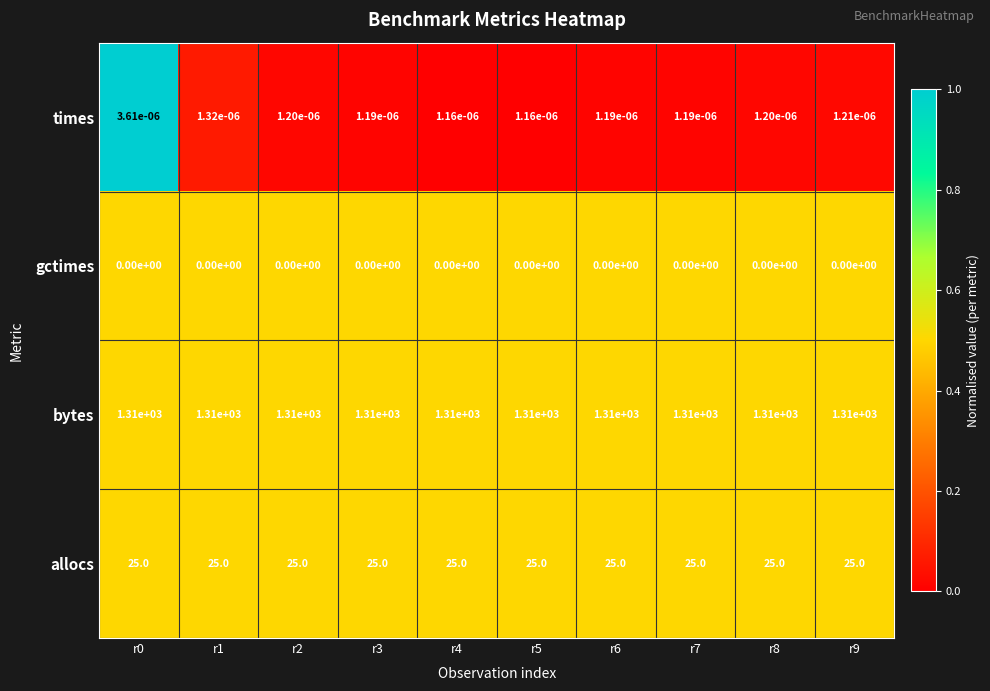

Which series has the largest total across all categories?

bytes